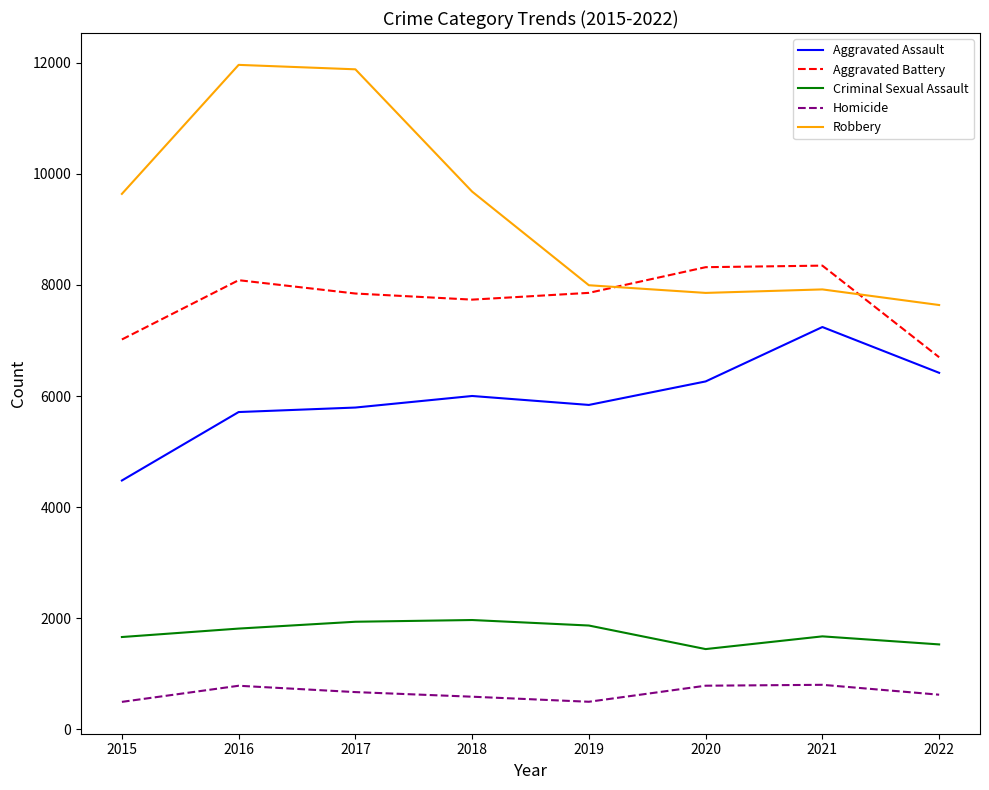

What is the maximum value for Aggravated Battery?

8347